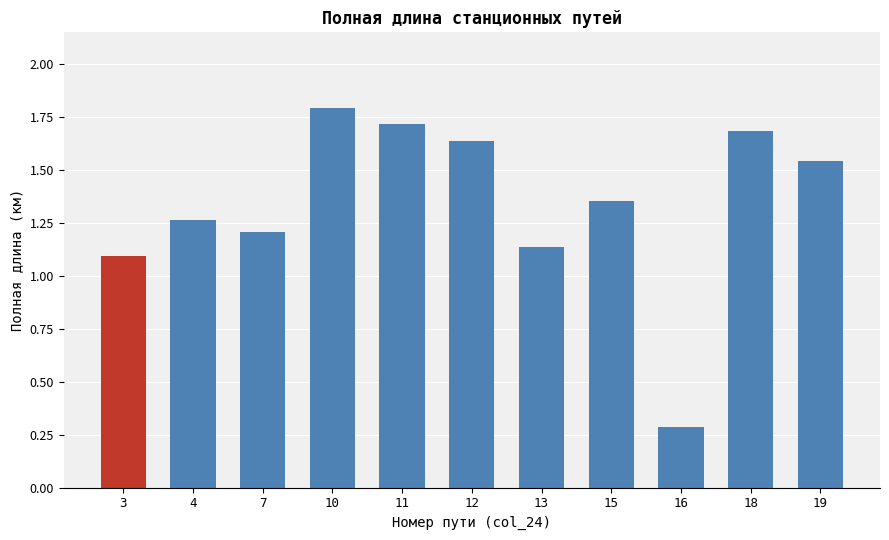

Which category has the lowest value across all series?

16